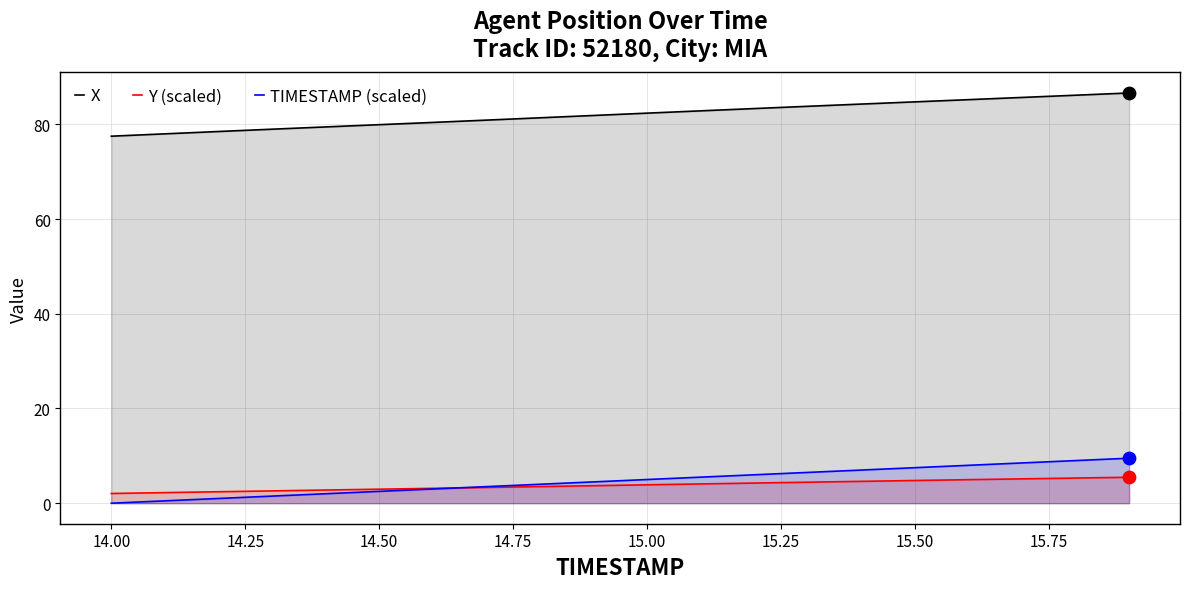

Which series contains the highest Y value?

X